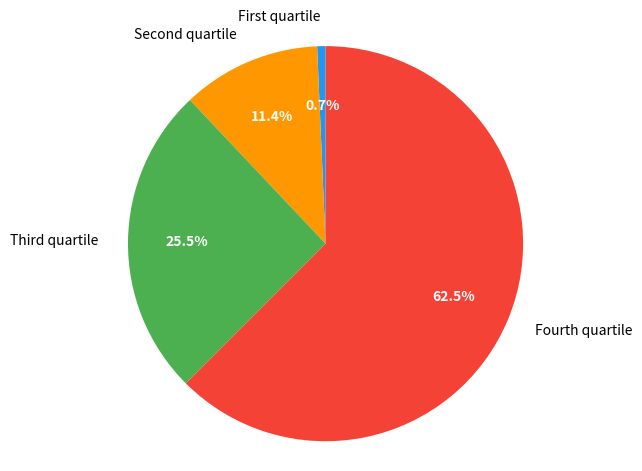

To the nearest percent, what is the average slice percentage?

25%